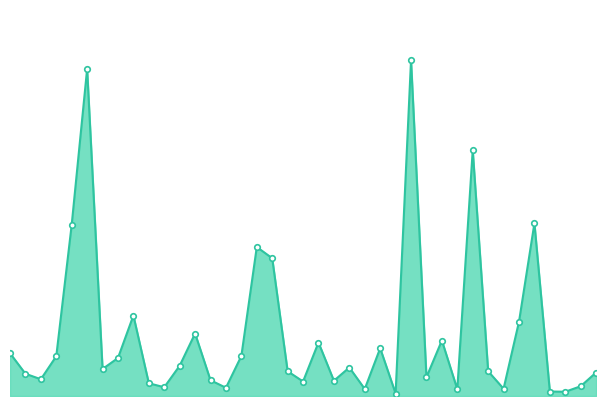

Is this an area chart (filled region under the line)?

Yes